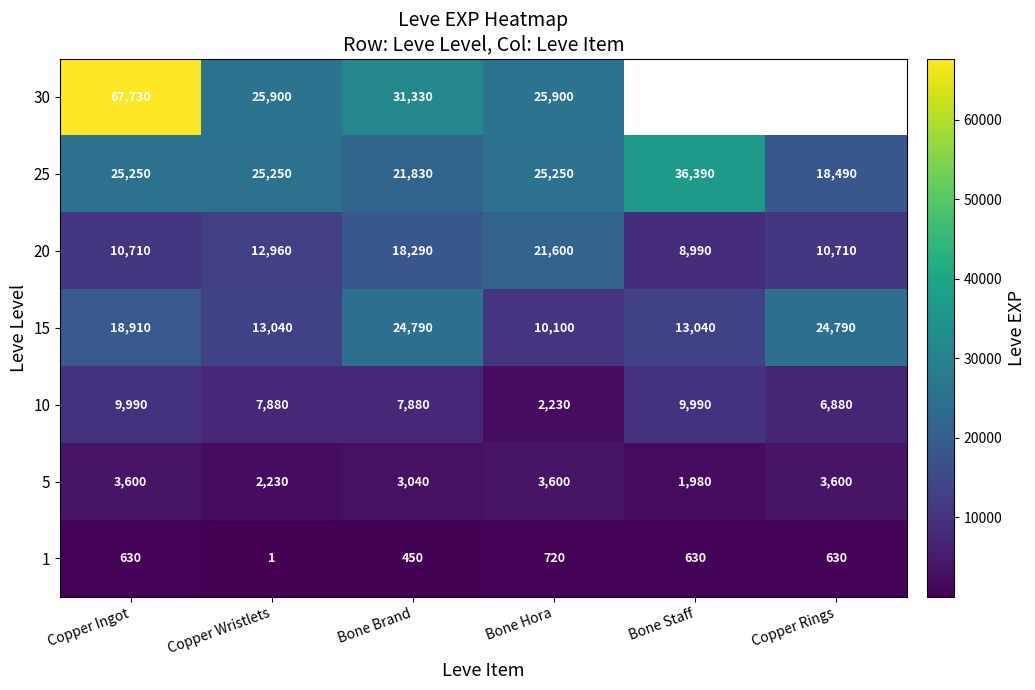

The 10 series shows 3106.9 at Copper Rings. True or false?

False